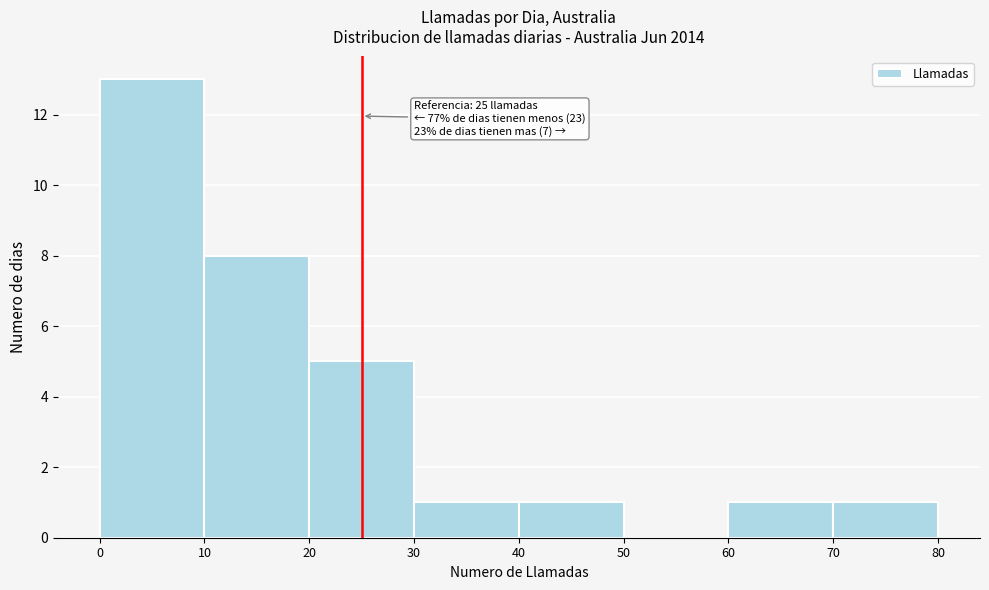

Which range on the x-axis has the tallest bar?

0 to 10